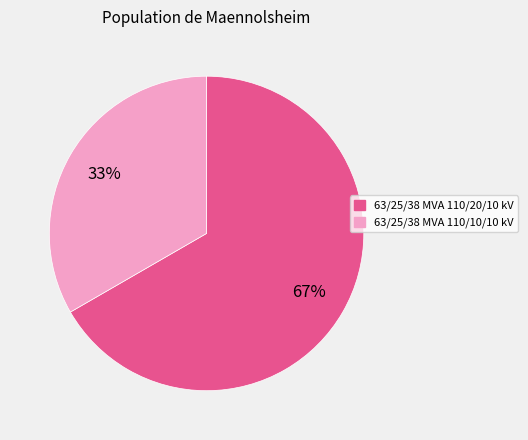

Is it true that 63/25/38 MVA 110/20/10 kV is 67% of the pie?

True